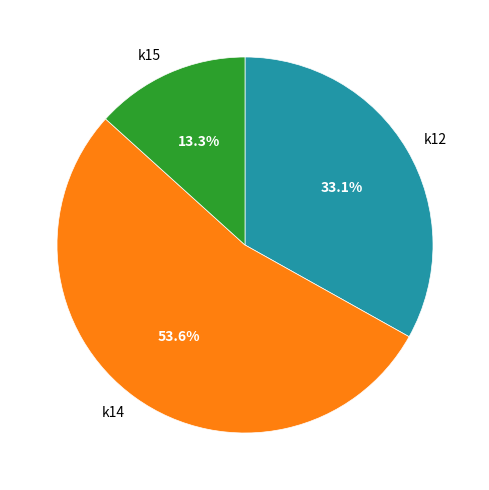

To the nearest percent, what is the average slice percentage?

33%